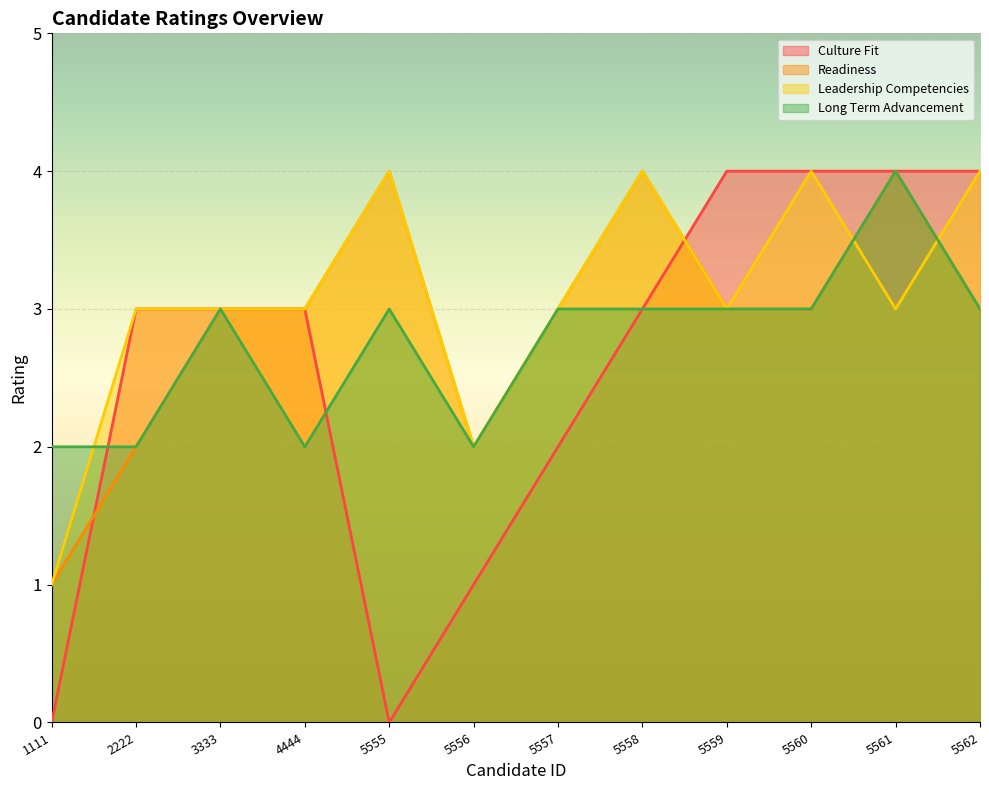

How many lines are shown in the chart?

4